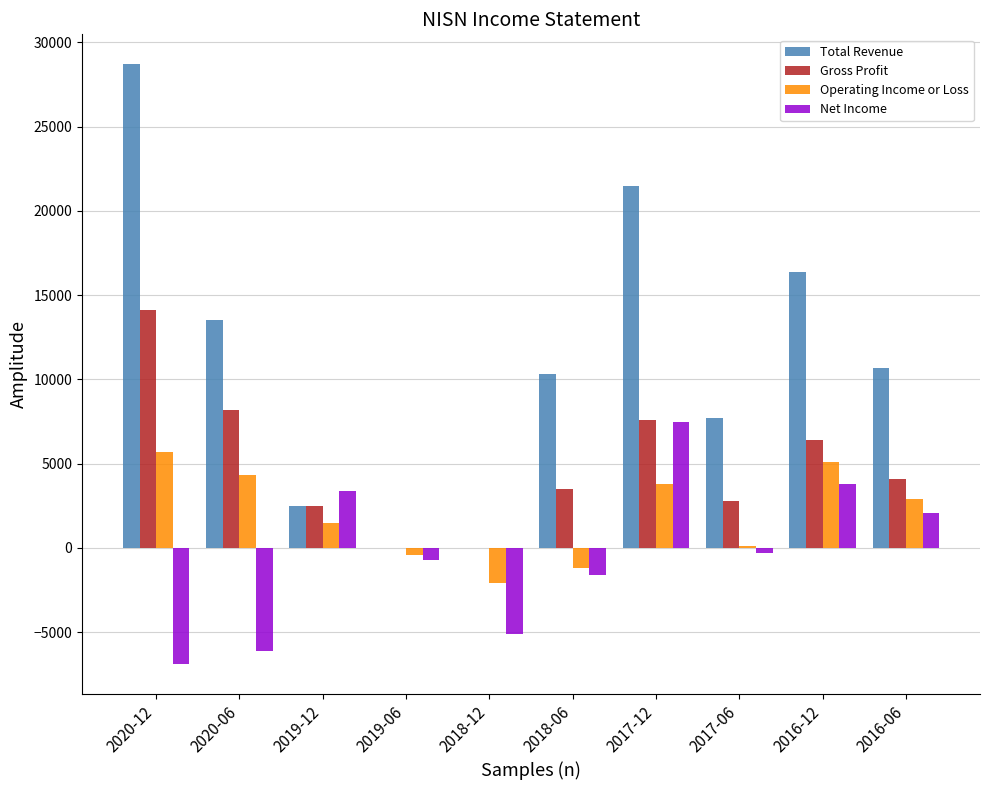

At which label is Net Income closest to 300?

2017-06